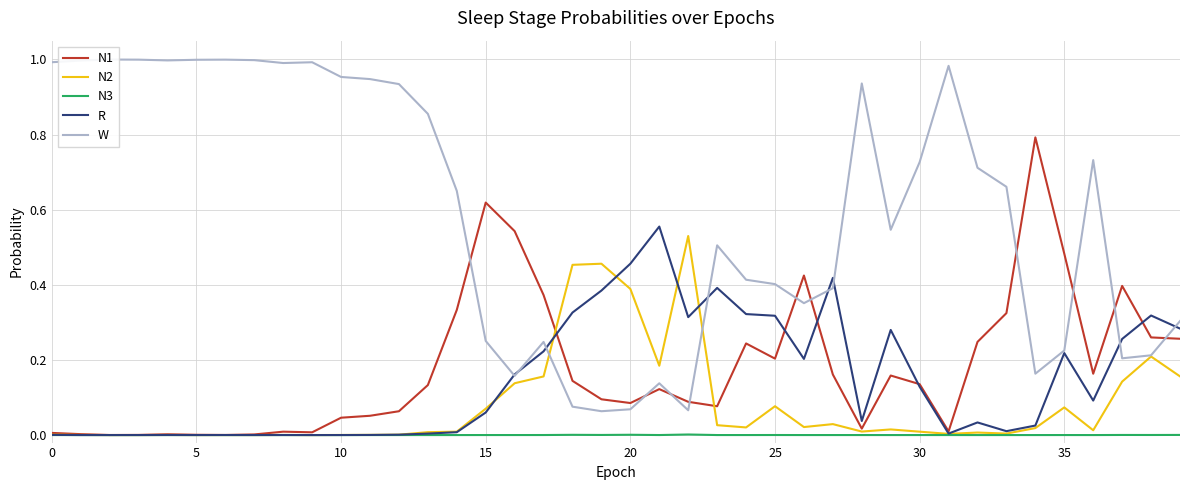

What is the total value across all series at 29?

1.0